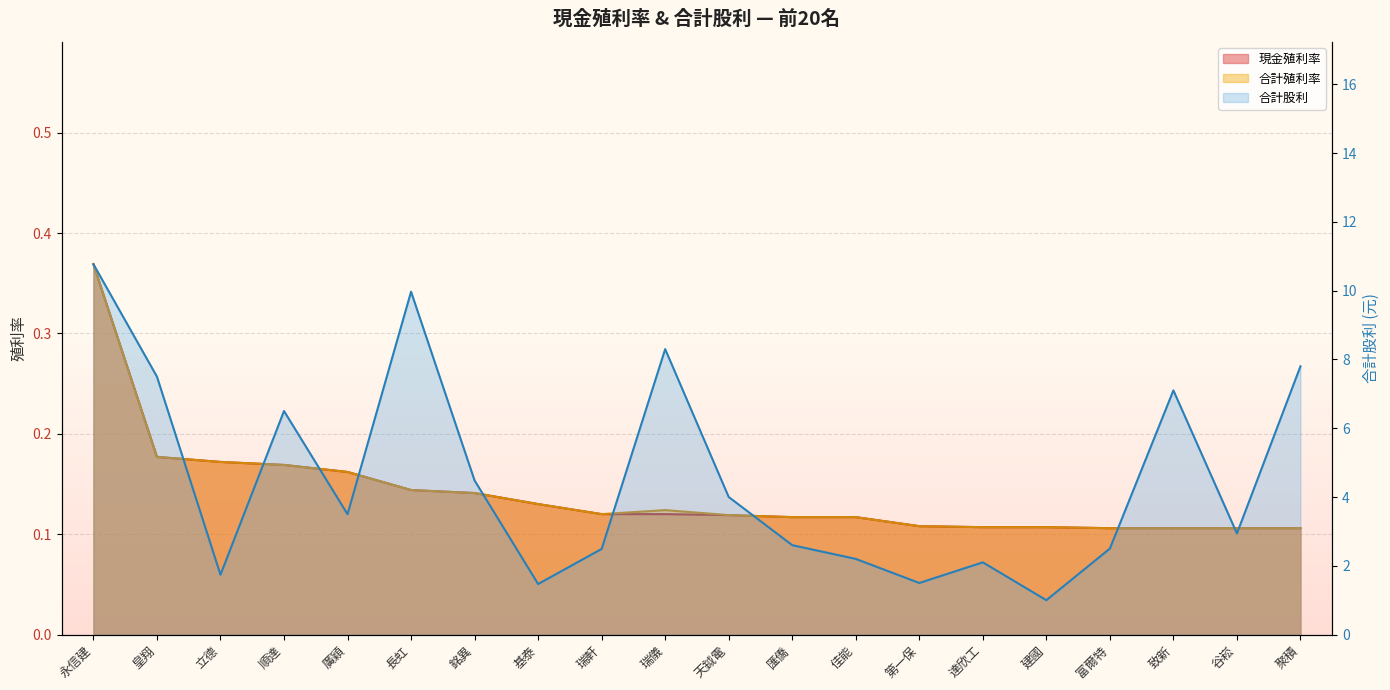

What is the maximum value shown in the chart?

10.8